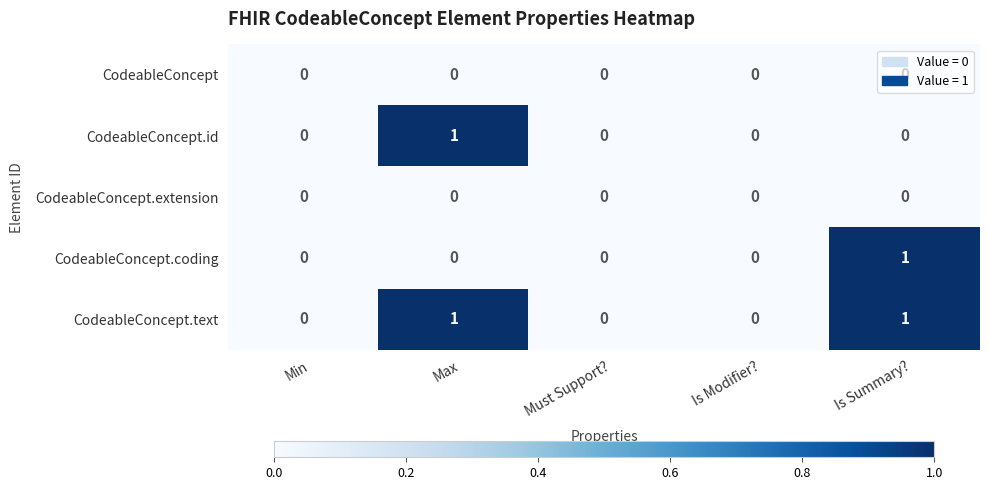

Which category has the highest value in the CodeableConcept.id series?

Max